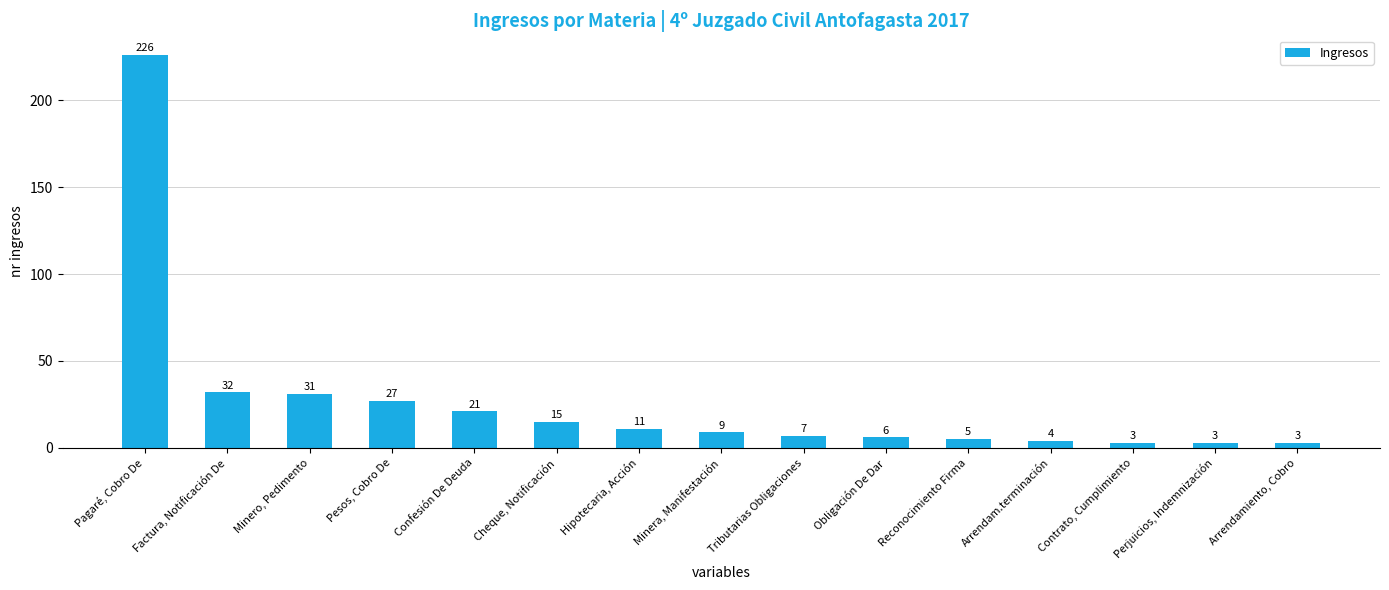

How many data points are less than 9?

7